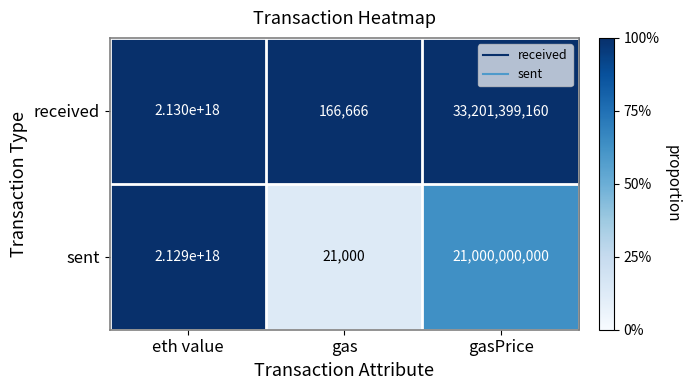

Is it true that received equals 166666 at gas?

True